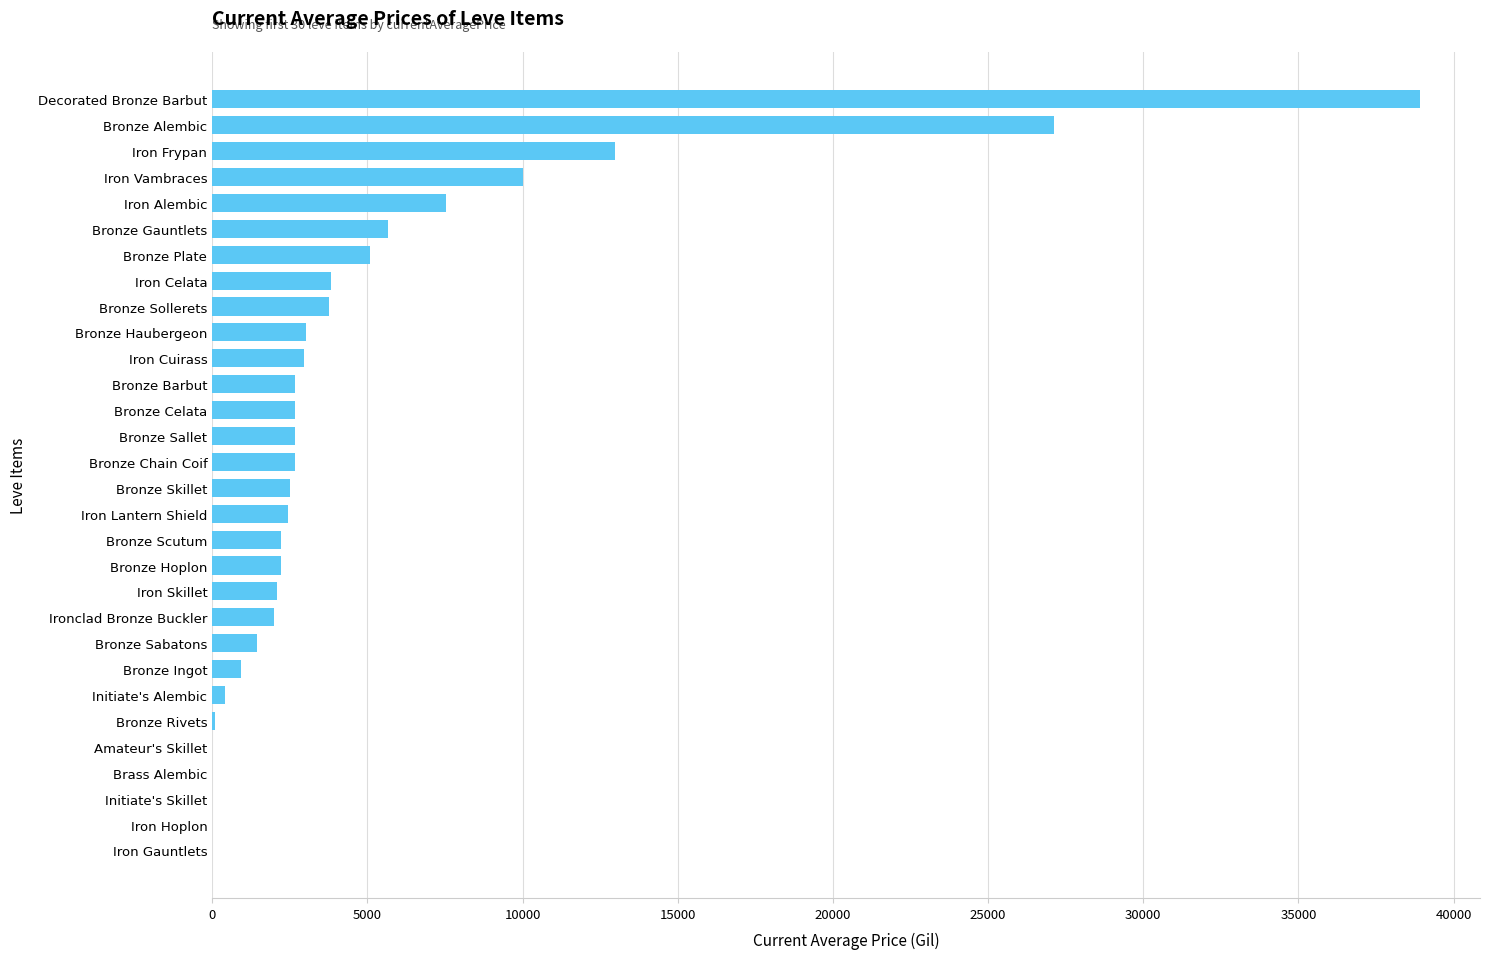

Count the number of data series in this chart.

1